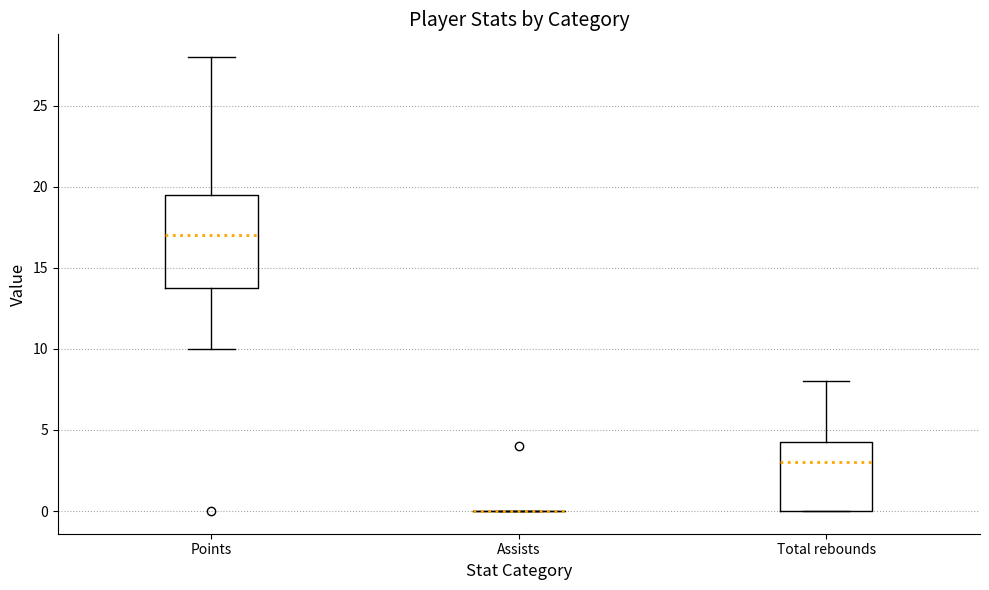

Which box is the tallest, from its lower edge to its upper edge?

Points